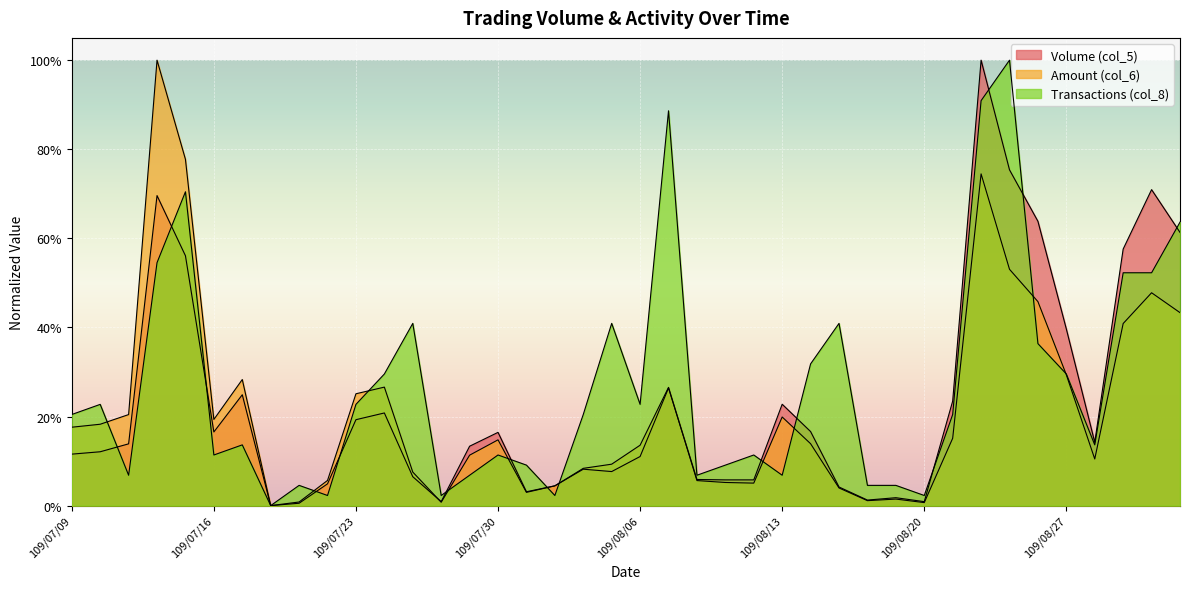

At which category does the chart reach its minimum across all series?

109/07/20